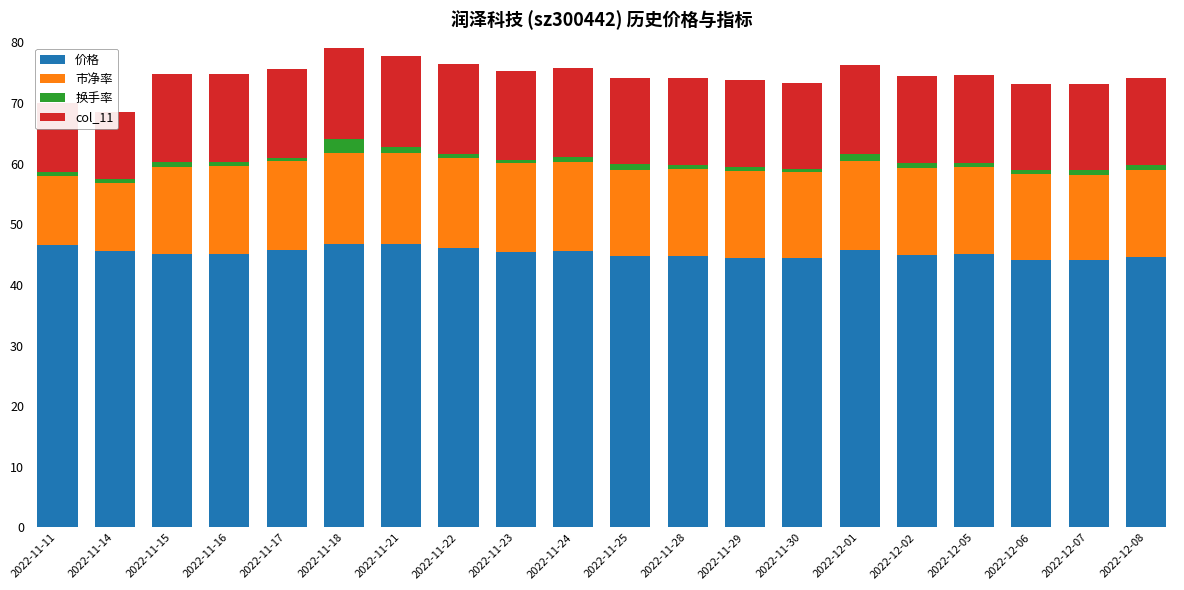

The 价格 series shows 64.0 at 2022-12-02. True or false?

False